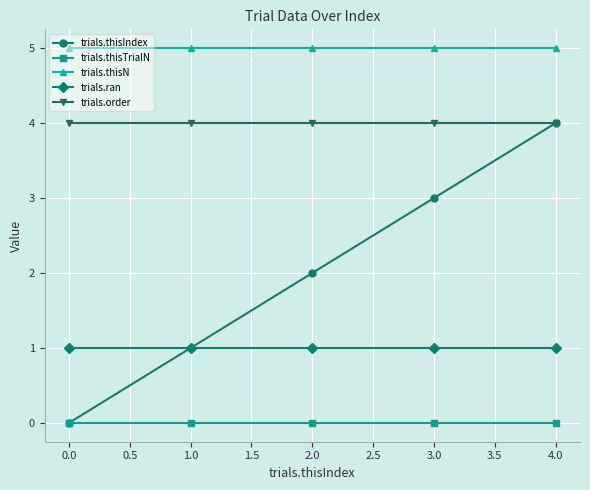

Which series has the widest spread of values?

trials.thisIndex